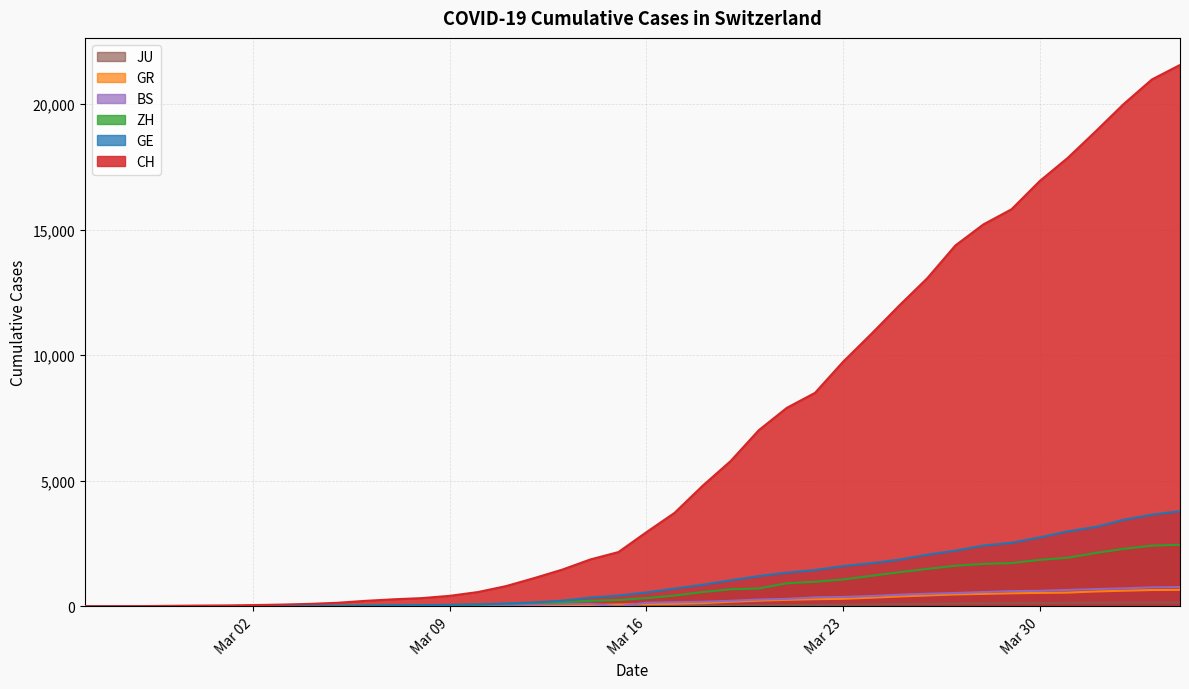

What is the difference between the second highest and minimum values in the GR series?

649